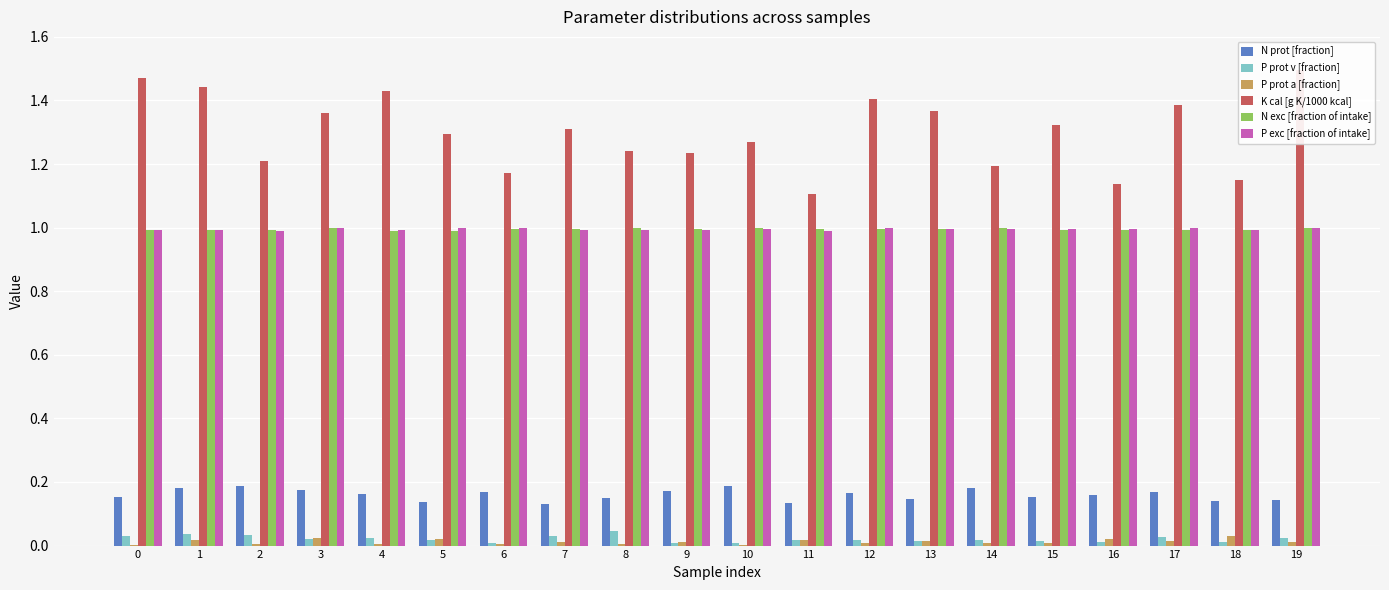

Rank the series by their maximum value, from highest to lowest.

K cal [g K/1000 kcal], N exc [fraction of intake], P exc [fraction of intake], N prot [fraction], P prot v [fraction], P prot a [fraction]